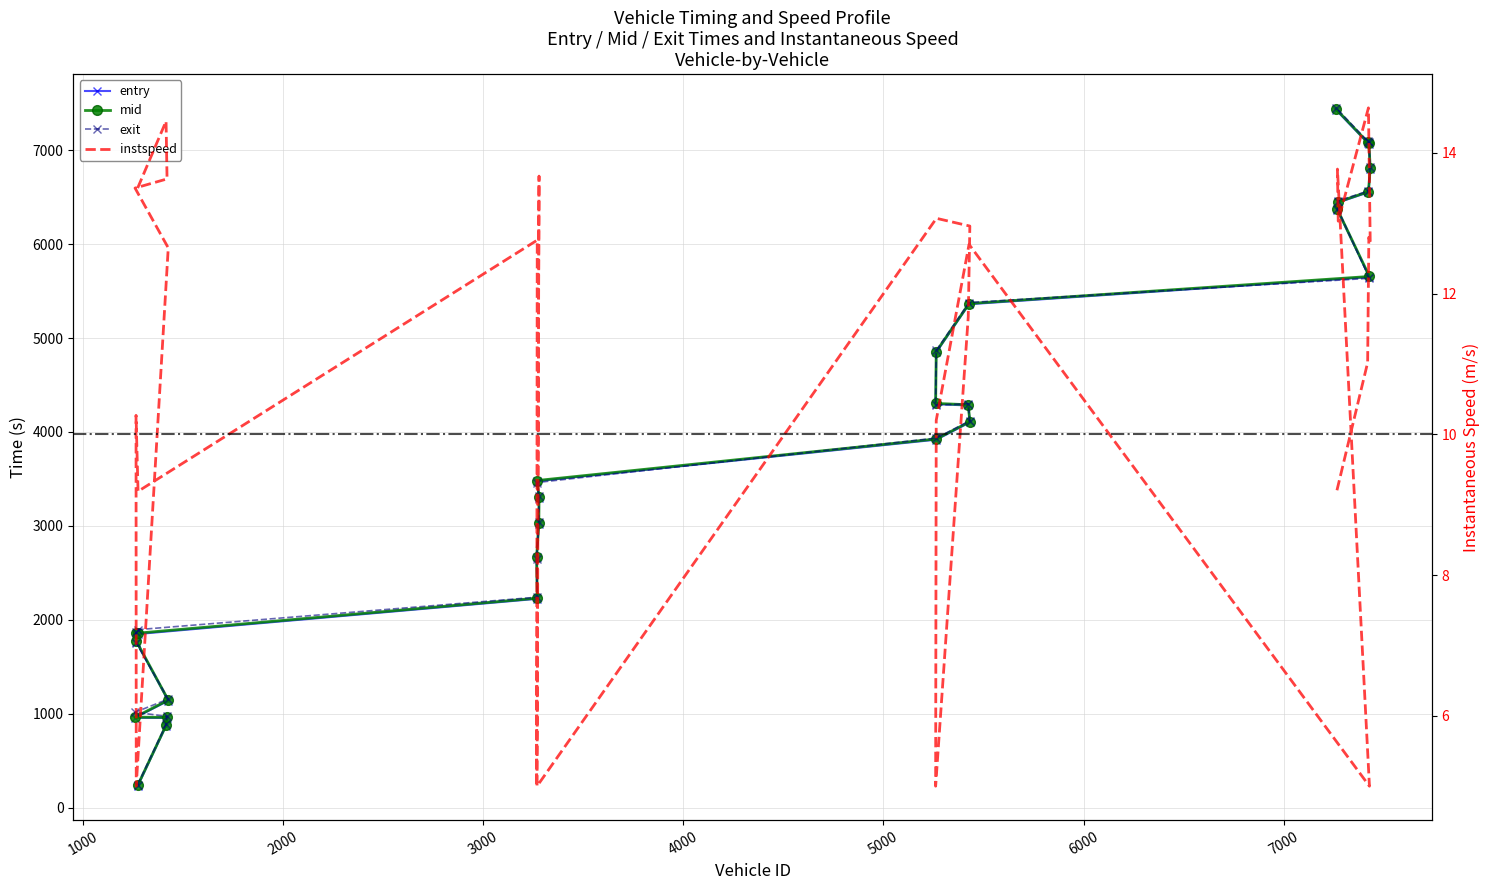

In exit, how many points are higher than both neighbors (excluding endpoints)?

1